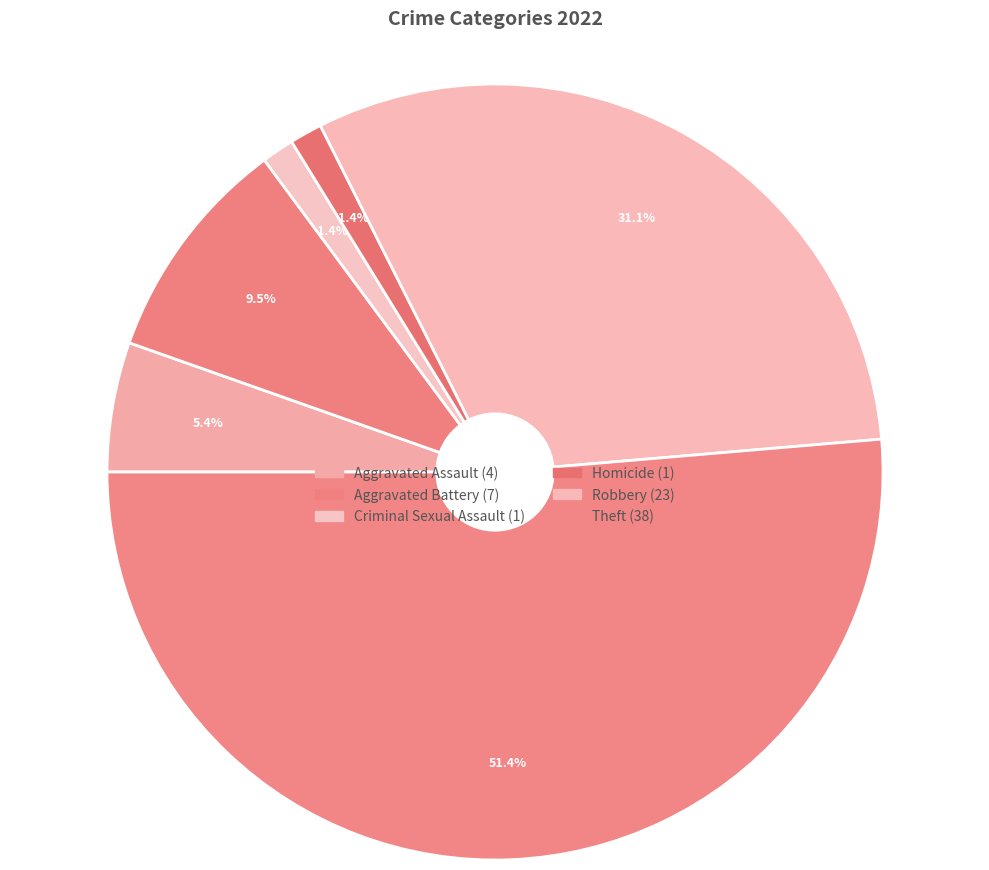

To the nearest percent, what is the average slice percentage?

17%